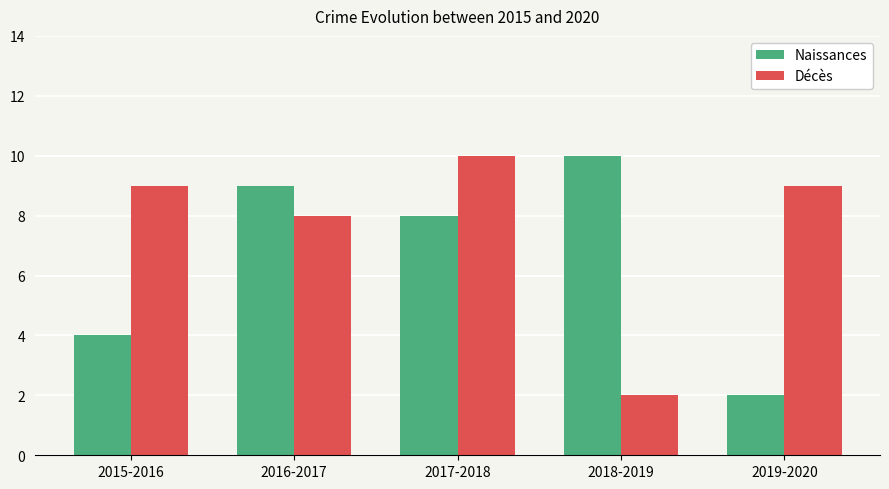

Where is Décès nearest to the value 6?

2016-2017